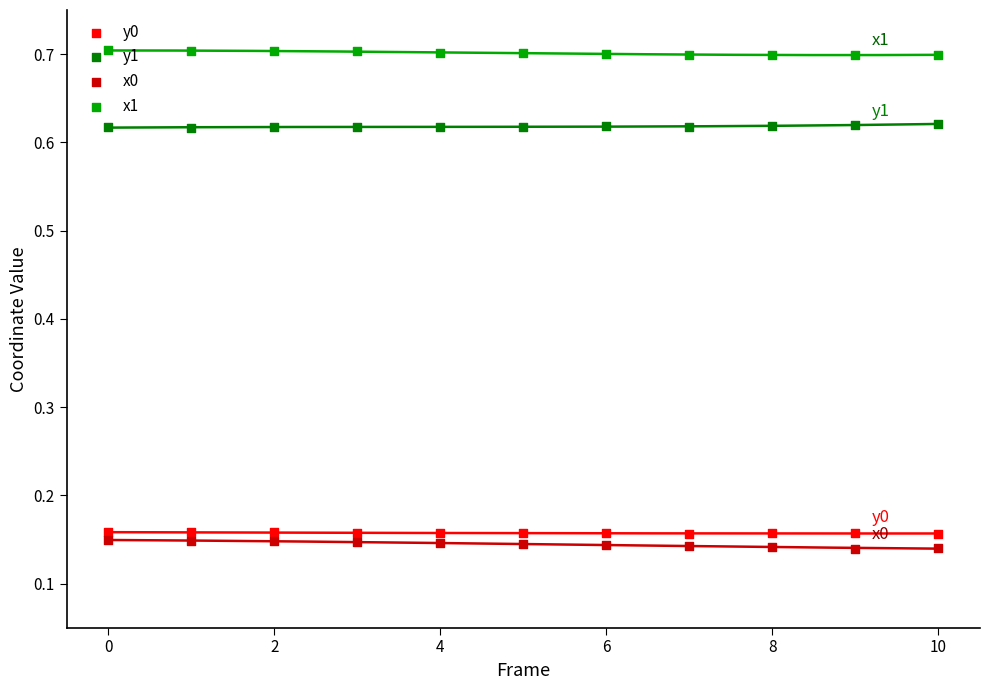

Which series has the largest total across all categories?

x1